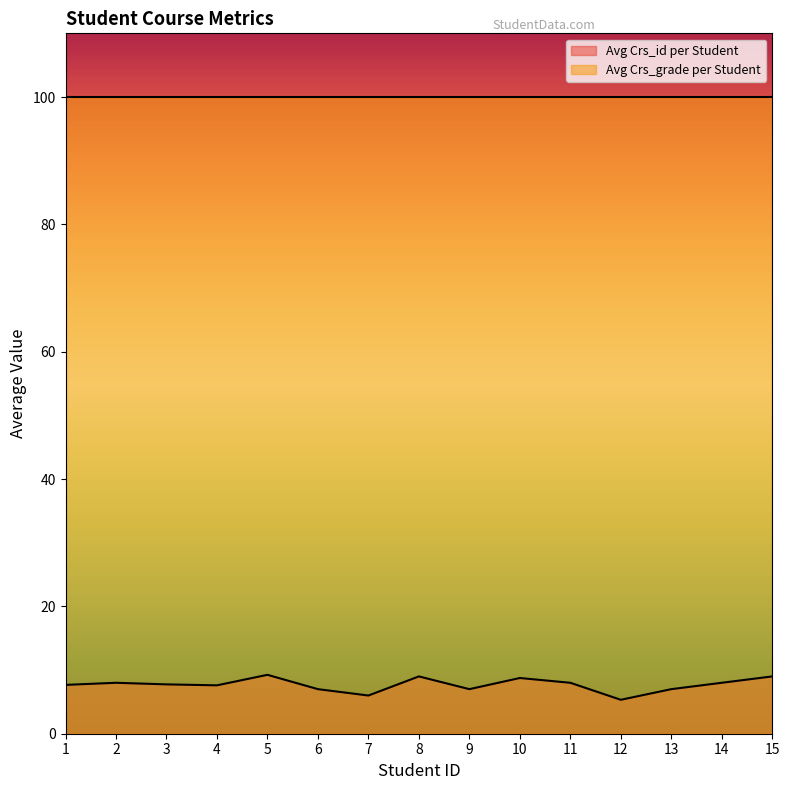

At which category does the data reach its first local valley?

4